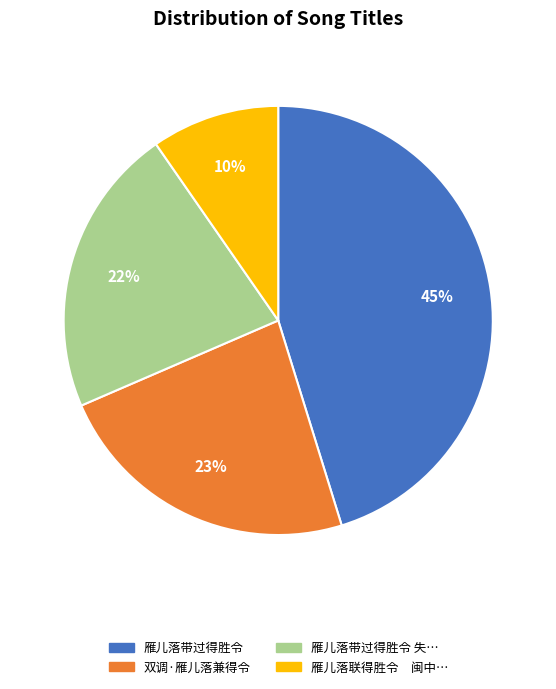

The 双调·雁儿落兼得令 slice represents 14% of the pie. True or false?

False